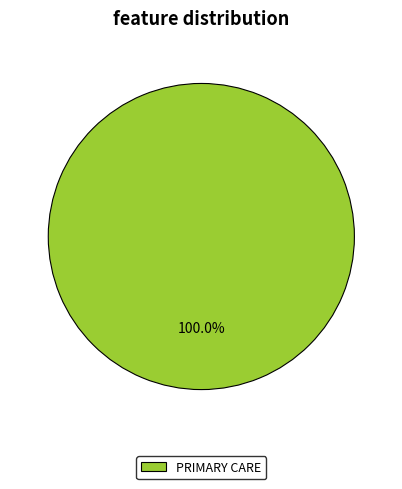

To the nearest percent, what portion does PRIMARY CARE represent?

100%